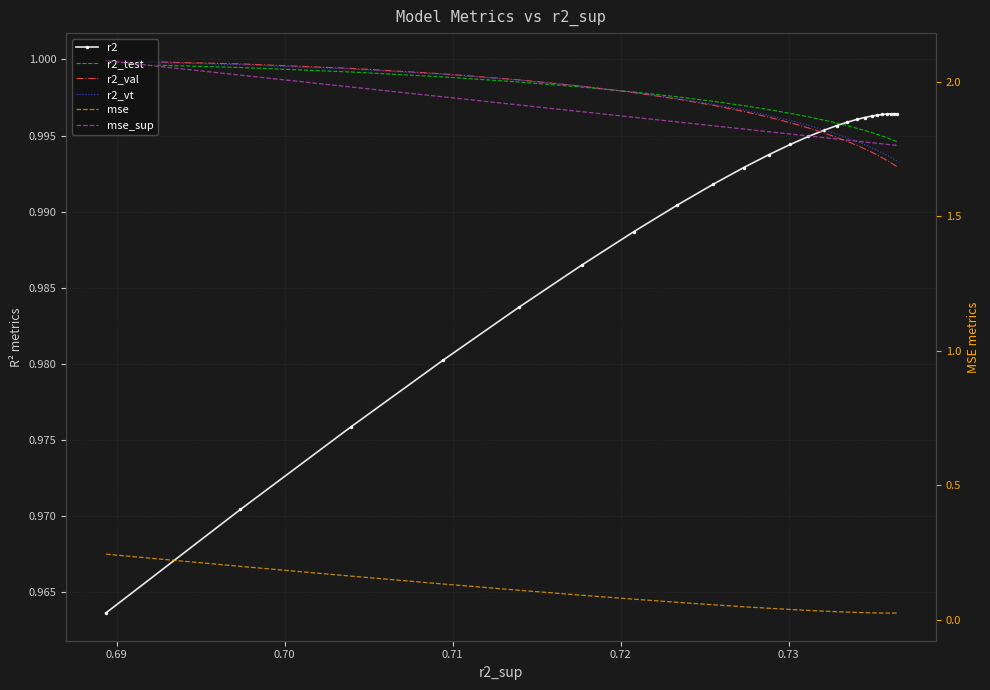

How many lines are shown in the chart?

6